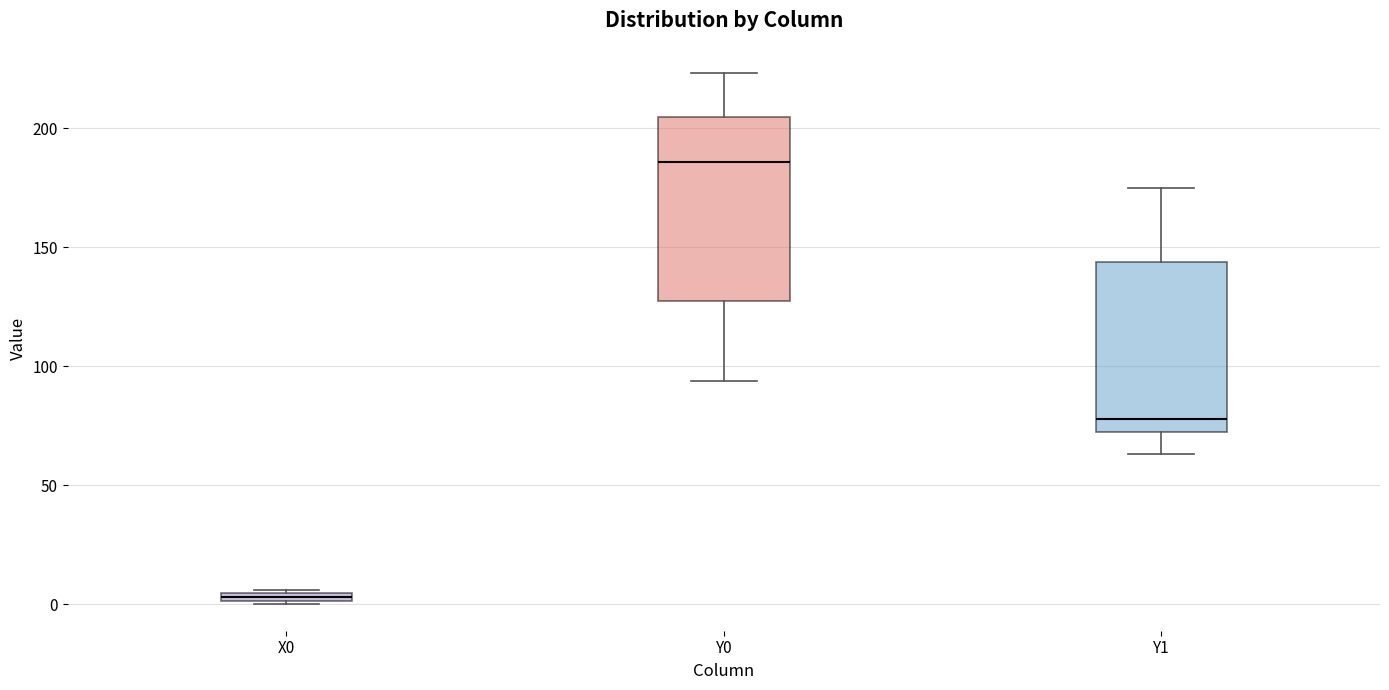

Comparing the boxes themselves (not the whiskers), which one is the tallest?

Y0